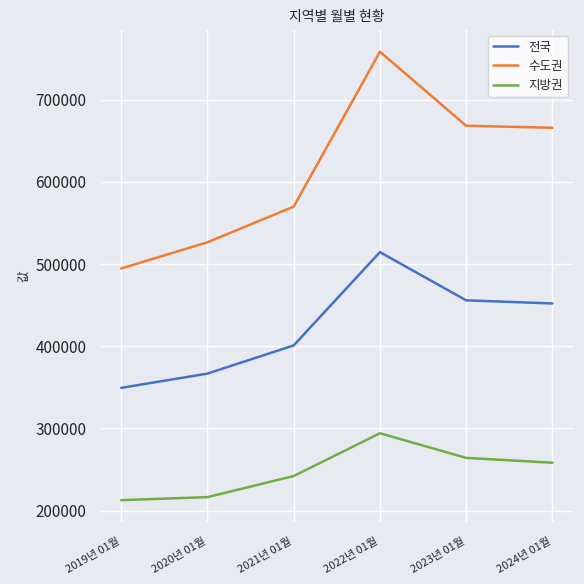

At which label does 지방권 reach its peak?

2022년 01월